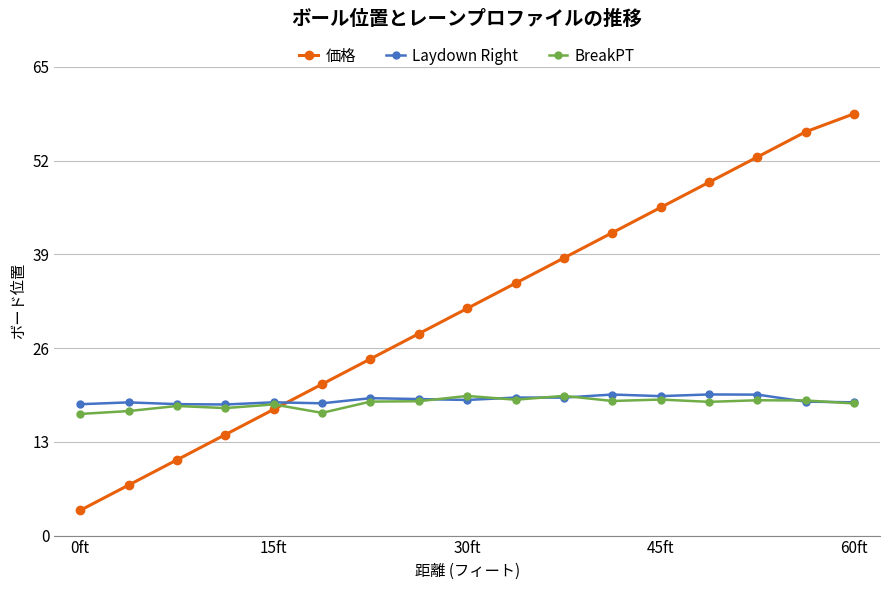

Which series has the largest total across all categories?

価格